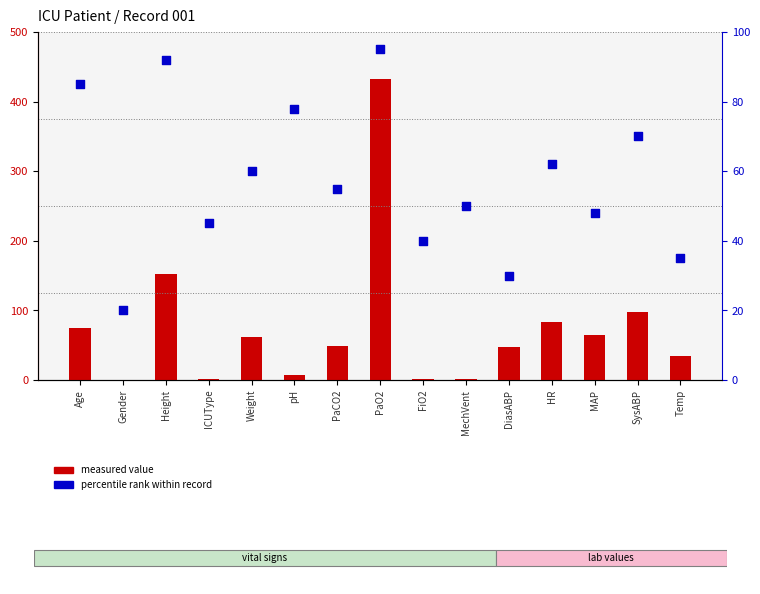

What is the total value across all series at ICUType?

47.0